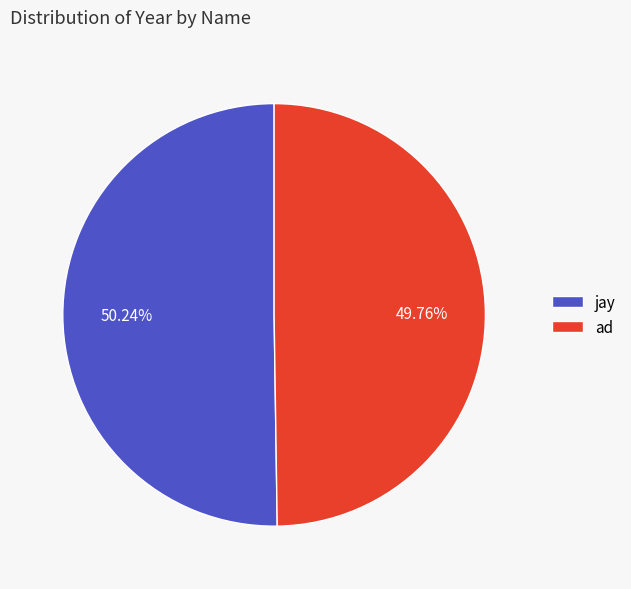

To the nearest percent, what portion does ad represent?

50%